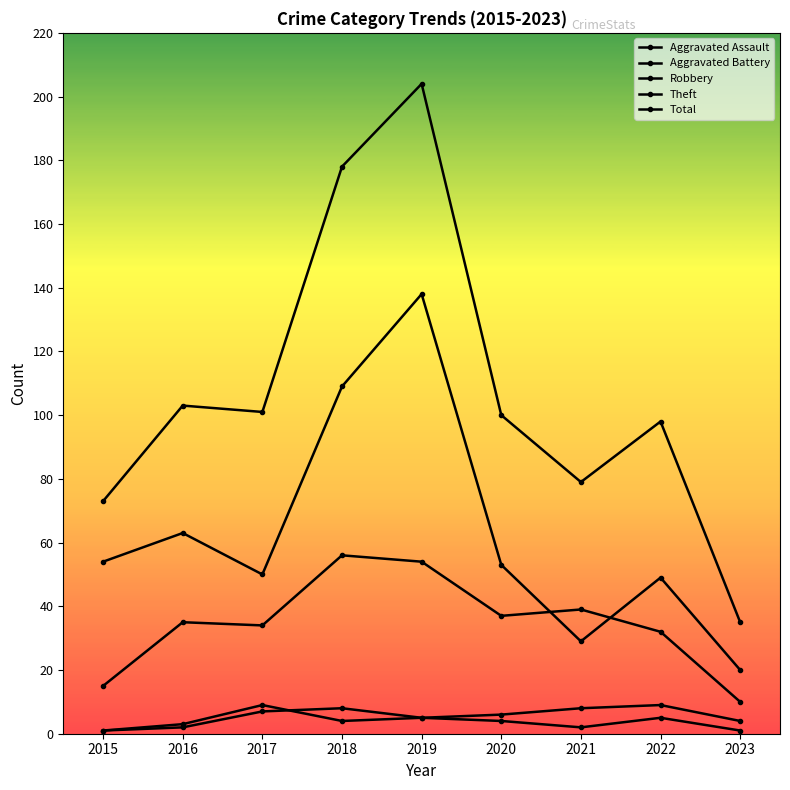

The Theft series shows 43 at 2016. True or false?

False